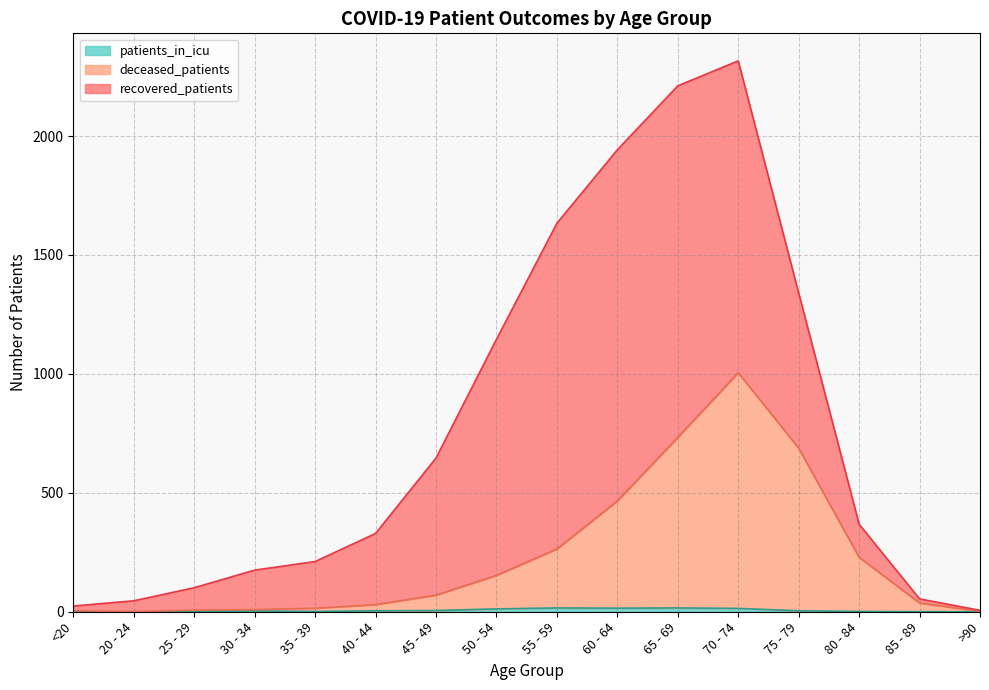

How many values in deceased_patients are above zero?

15